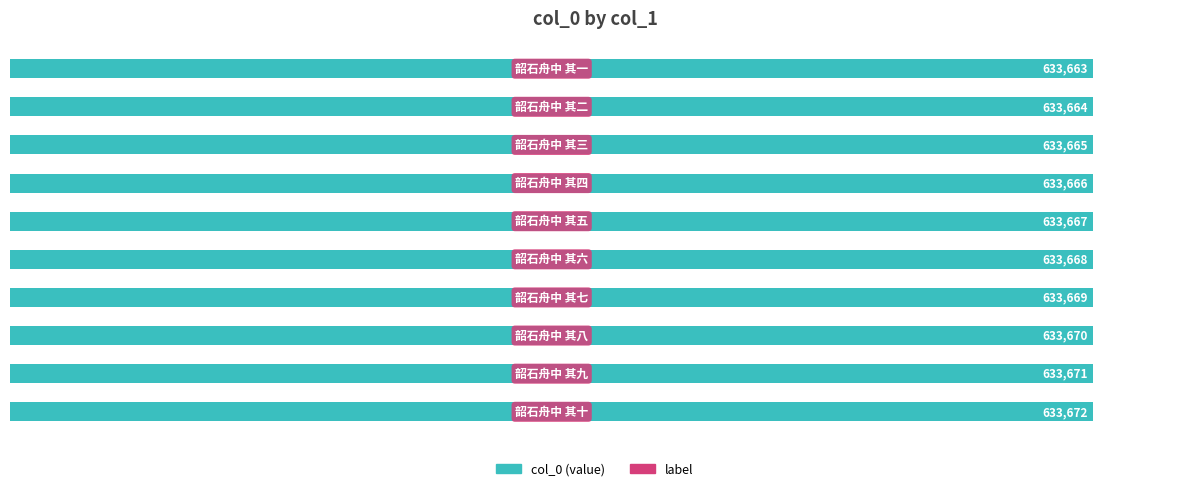

How many values are between 633665 and 633670?

6